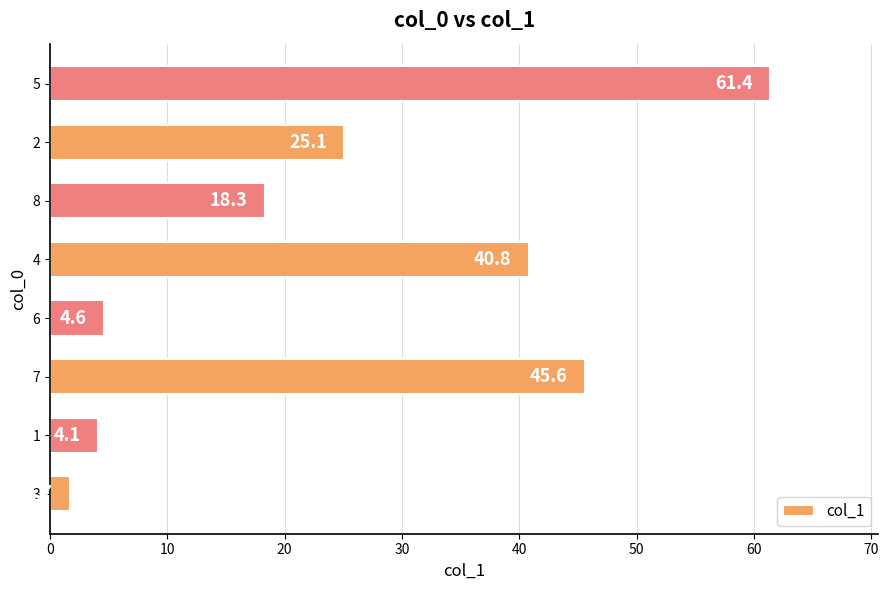

What is the change in value from 7 to 5?

+15.8